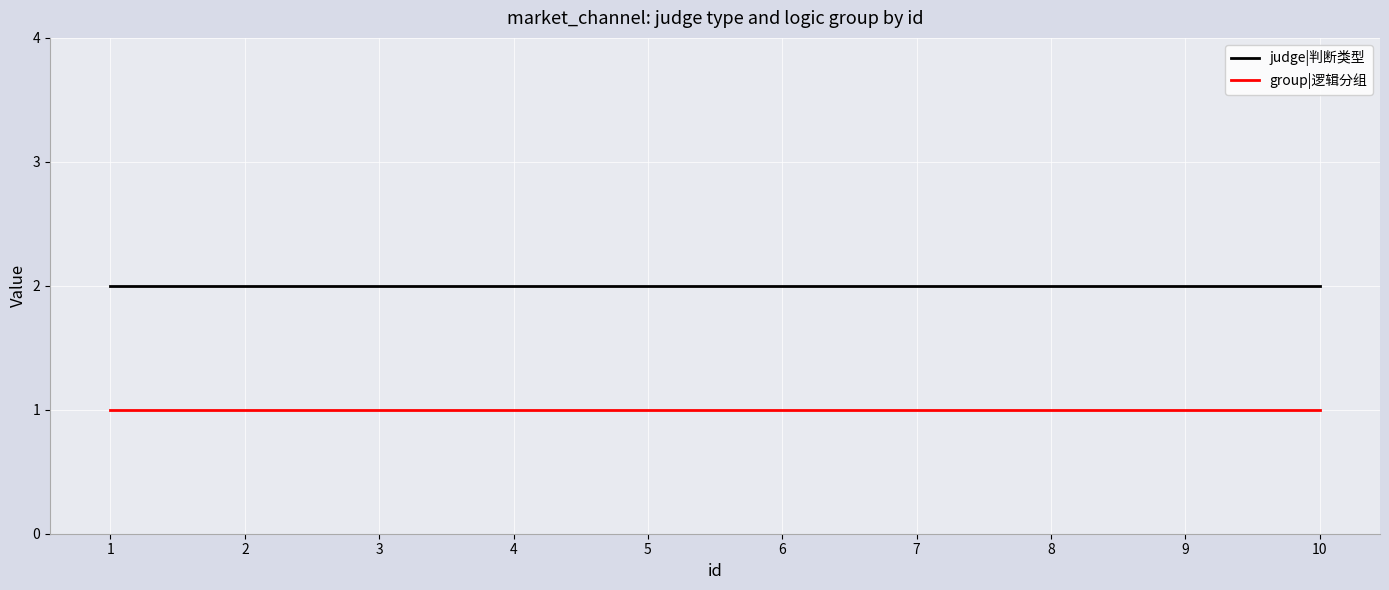

What is the total value across all series at 3?

3